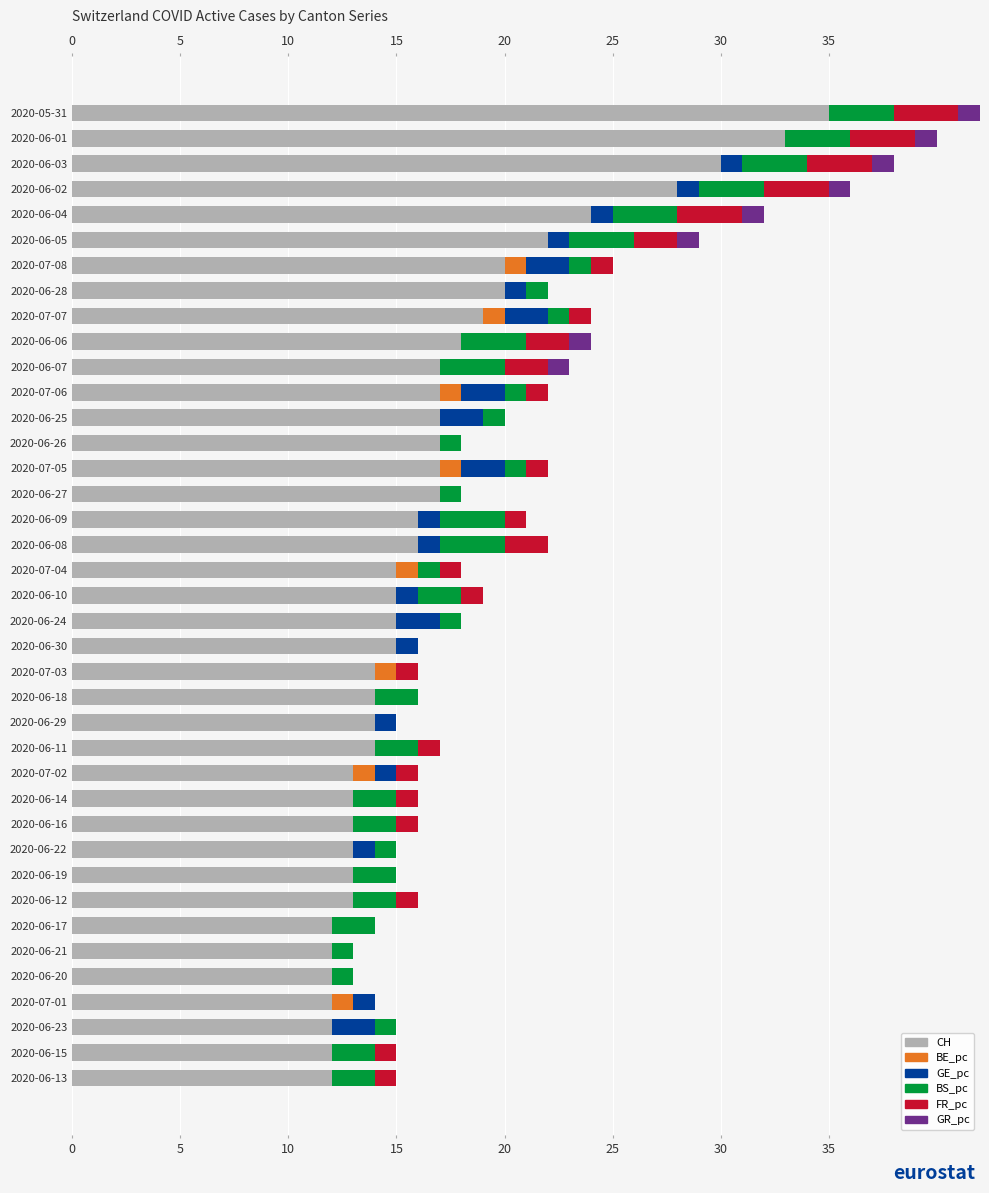

Reading right to left, extract all data points from this chart.

CH: 35	33	30	28	24	22	20	20	19	18	17	17	17	17	17	17	16	16	15	15	15	15	14	14	14	14	13	13	13	13	13	13	12	12	12	12	12	12	12
BE_pc: 0	0	0	0	0	0	1	0	1	0	0	1	0	0	1	0	0	0	1	0	0	0	1	0	0	0	1	0	0	0	0	0	0	0	0	1	0	0	0
GE_pc: 0	0	1	1	1	1	2	1	2	0	0	2	2	0	2	0	1	1	0	1	2	1	0	0	1	0	1	0	0	1	0	0	0	0	0	1	2	0	0
BS_pc: 3	3	3	3	3	3	1	1	1	3	3	1	1	1	1	1	3	3	1	2	1	0	0	2	0	2	0	2	2	1	2	2	2	1	1	0	1	2	2
FR_pc: 3	3	3	3	3	2	1	0	1	2	2	1	0	0	1	0	1	2	1	1	0	0	1	0	0	1	1	1	1	0	0	1	0	0	0	0	0	1	1
GR_pc: 1	1	1	1	1	1	0	0	0	1	1	0	0	0	0	0	0	0	0	0	0	0	0	0	0	0	0	0	0	0	0	0	0	0	0	0	0	0	0